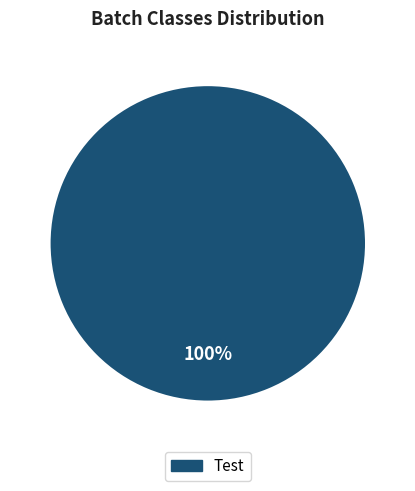

Is there any slice that represents more than half of the pie?

Yes